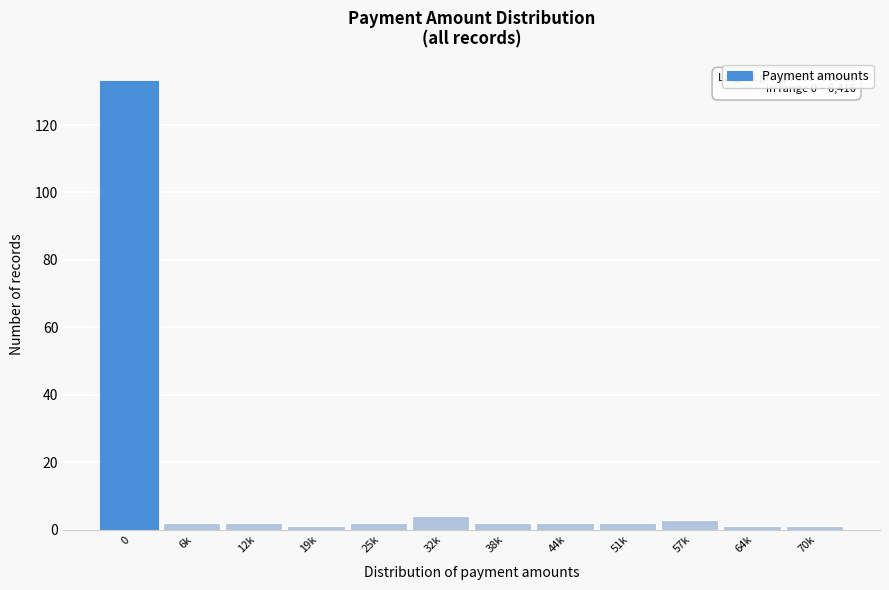

Reading right to left, list all the values displayed in this chart.

70k=1	64k=1	57k=3	51k=2	44k=2	38k=2	32k=4	25k=2	19k=1	12k=2	6k=2	0=133